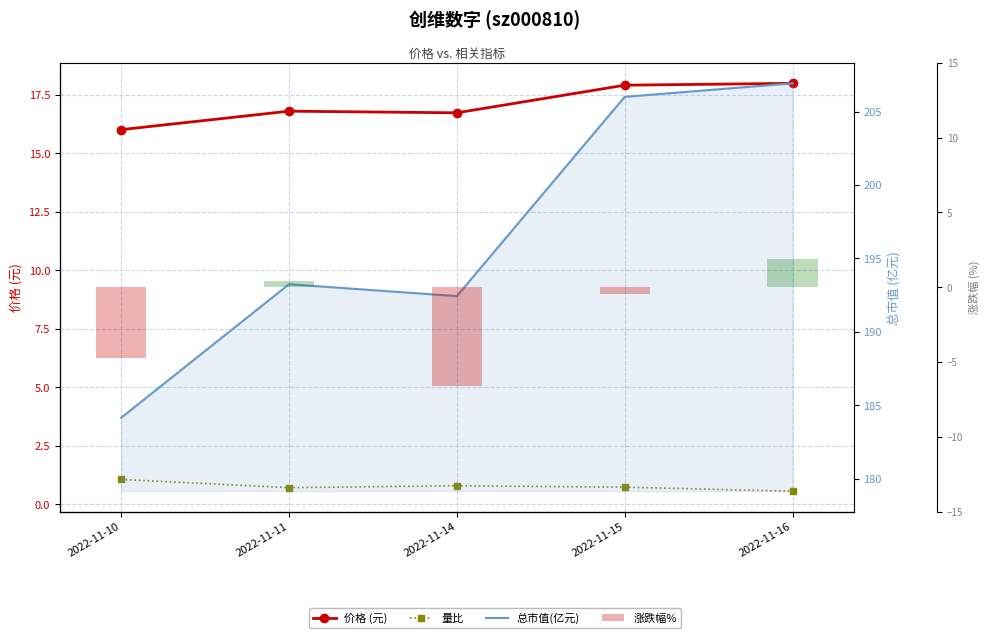

What is the sum of all 量比 values?

3.9